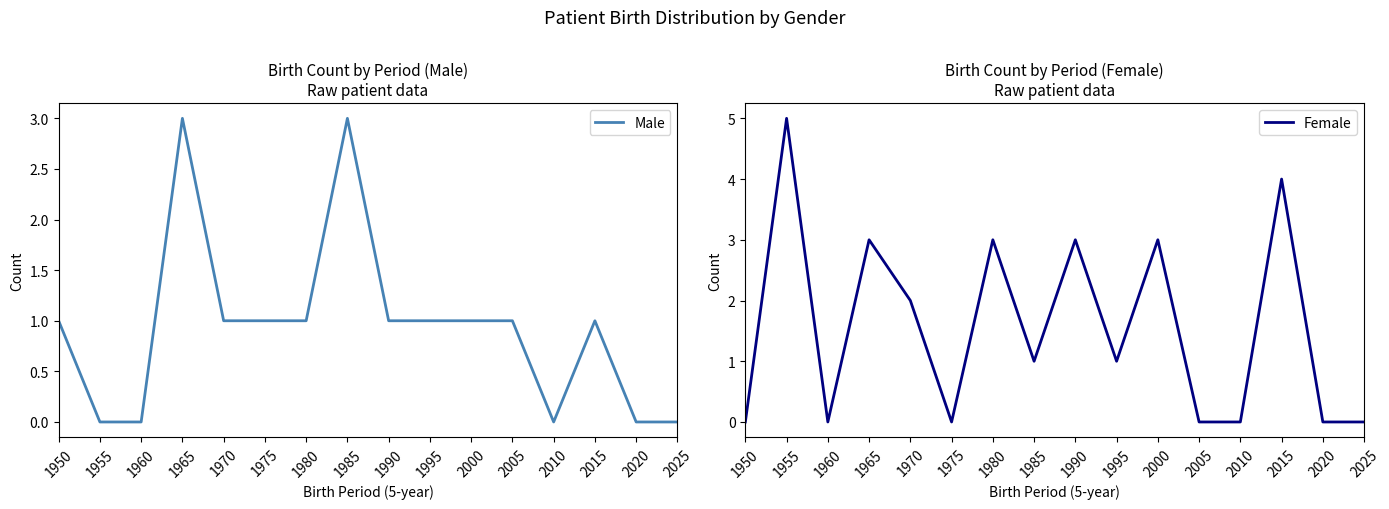

Count the number of data series in this chart.

2